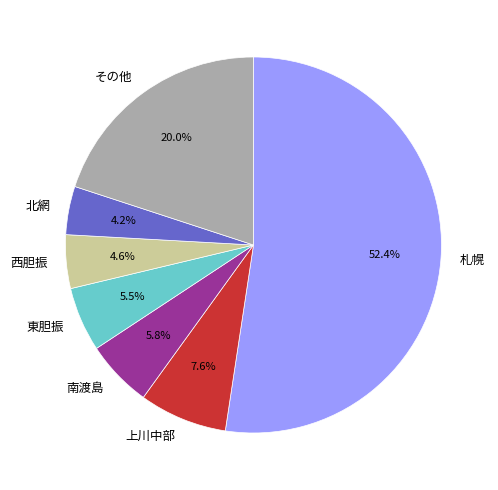

To the nearest percent, what is the average slice percentage?

14%